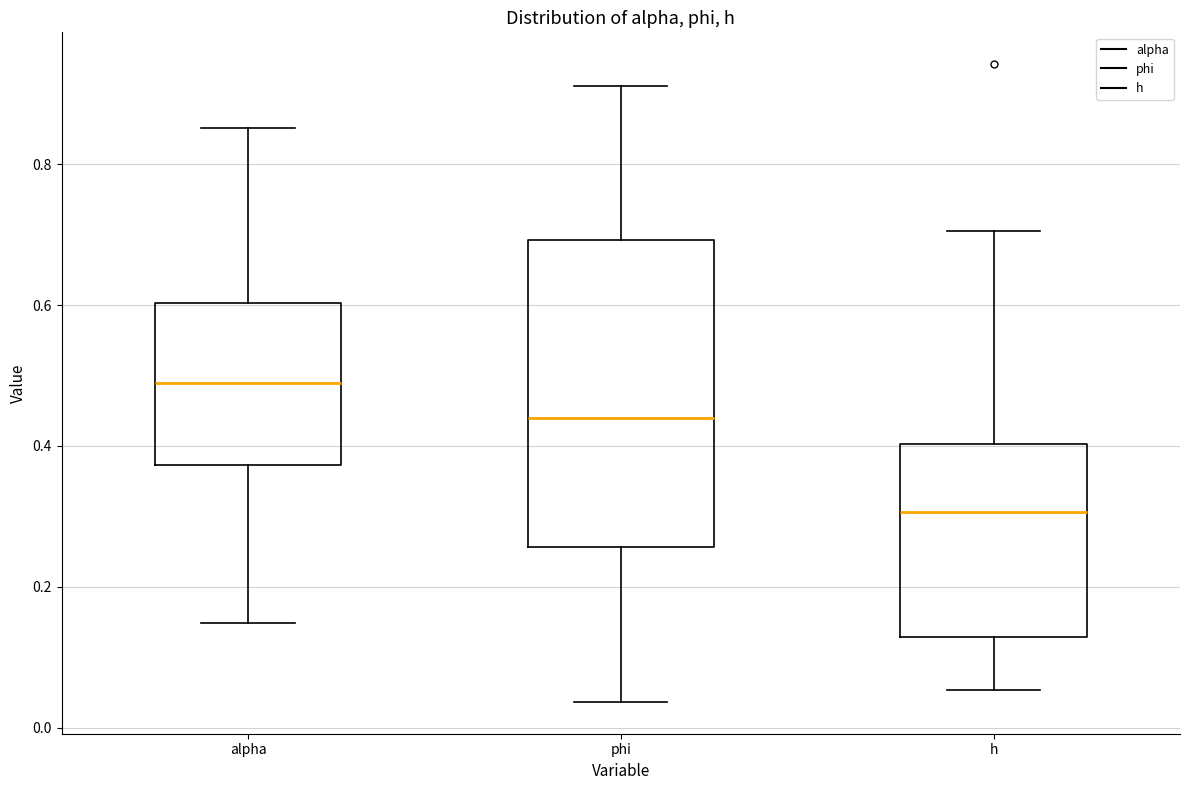

Reading left to right, transcribe this box plot: for each box, give where its median line is, the range the box spans, and where its two whiskers end, as read against the y-axis. The values are not printed on the chart, so give them approximately, as read against the axis.

alpha: median 0.48, box 0.38 to 0.60, whiskers 0.14 to 0.86
phi: median 0.44, box 0.26 to 0.70, whiskers 0.04 to 0.92
h: median 0.30, box 0.12 to 0.40, whiskers 0.06 to 0.70